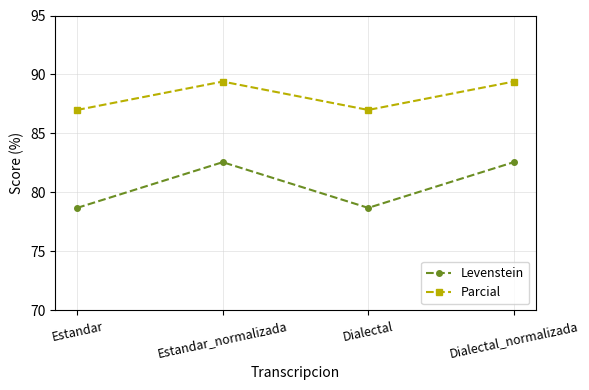

What is the average value of the Levenstein series?

80.6